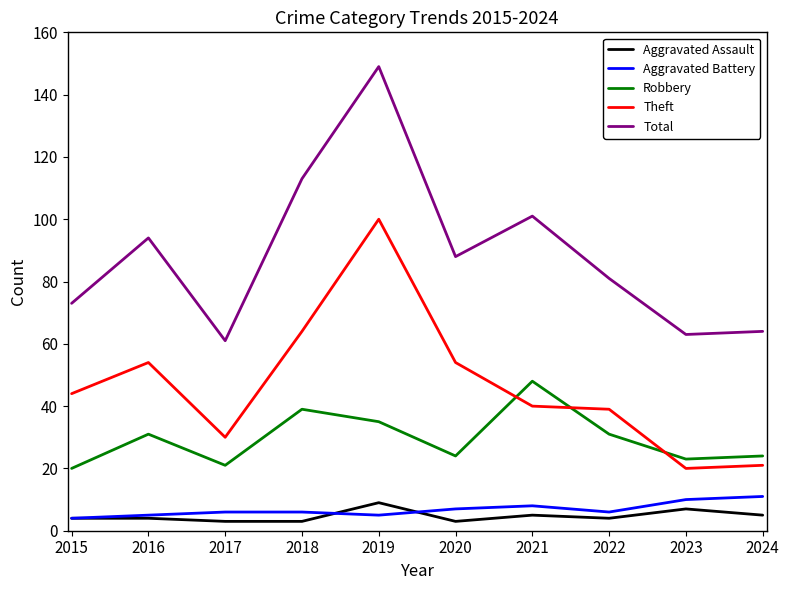

Does the chart display data point markers on the line(s)?

No